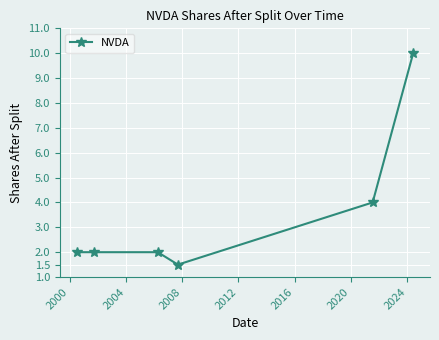

True or false: there are more than 1 points higher than both neighbors.

False